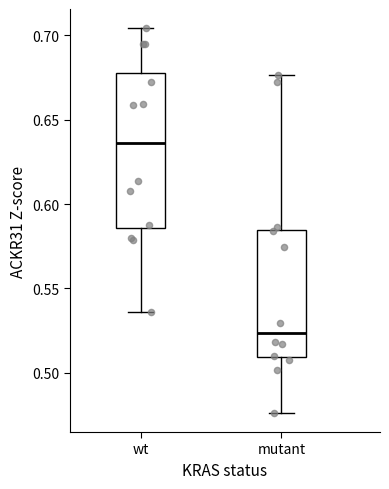

Where does the median line of the box for wt sit on the y-axis? The values are not printed on the chart, so give them approximately, as read against the axis.

0.635